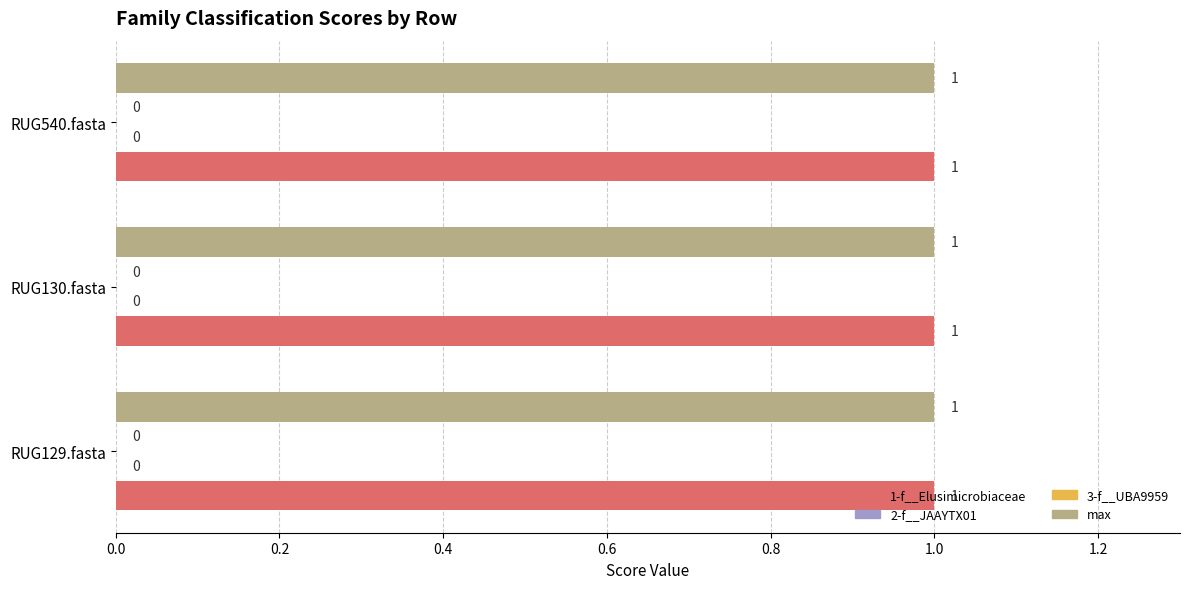

What is the total value across all series at RUG540.fasta?

2